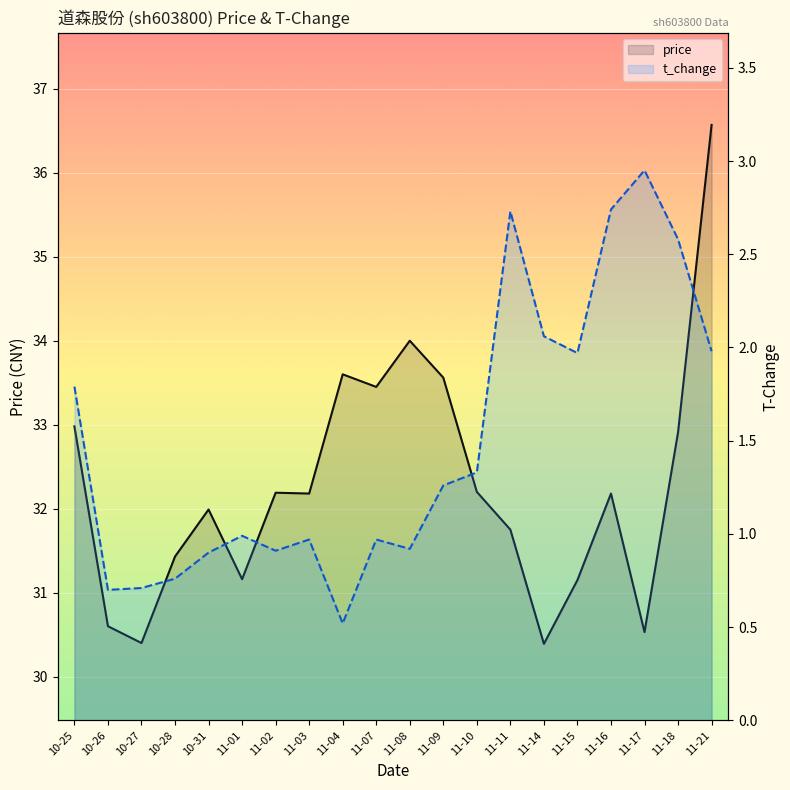

Which has a higher value, 11-09 or 10-26?

11-09